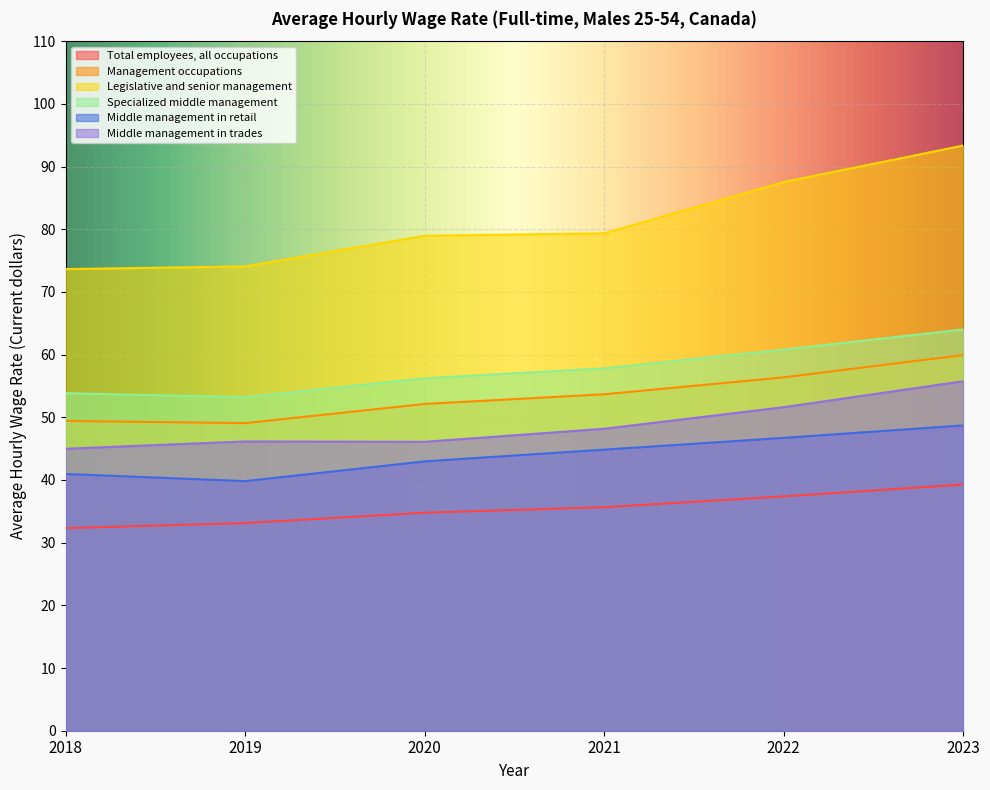

True or false: Total employees, all occupations and Legislative and senior management intersect in this chart.

False